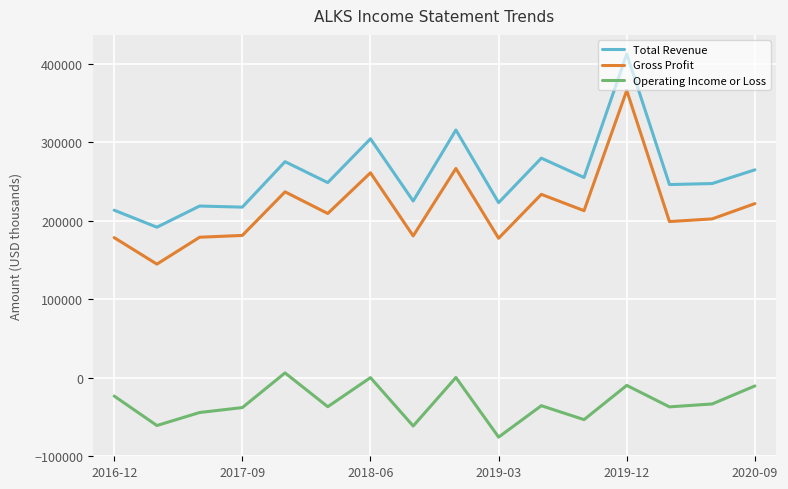

How many lines are shown in the chart?

3